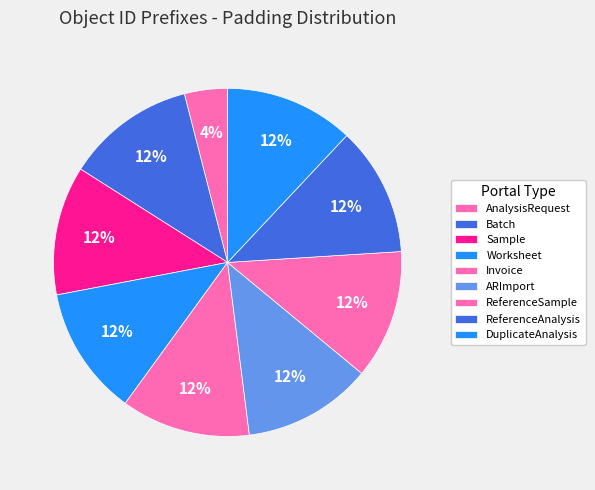

To the nearest percent, what portion does ARImport represent?

12%